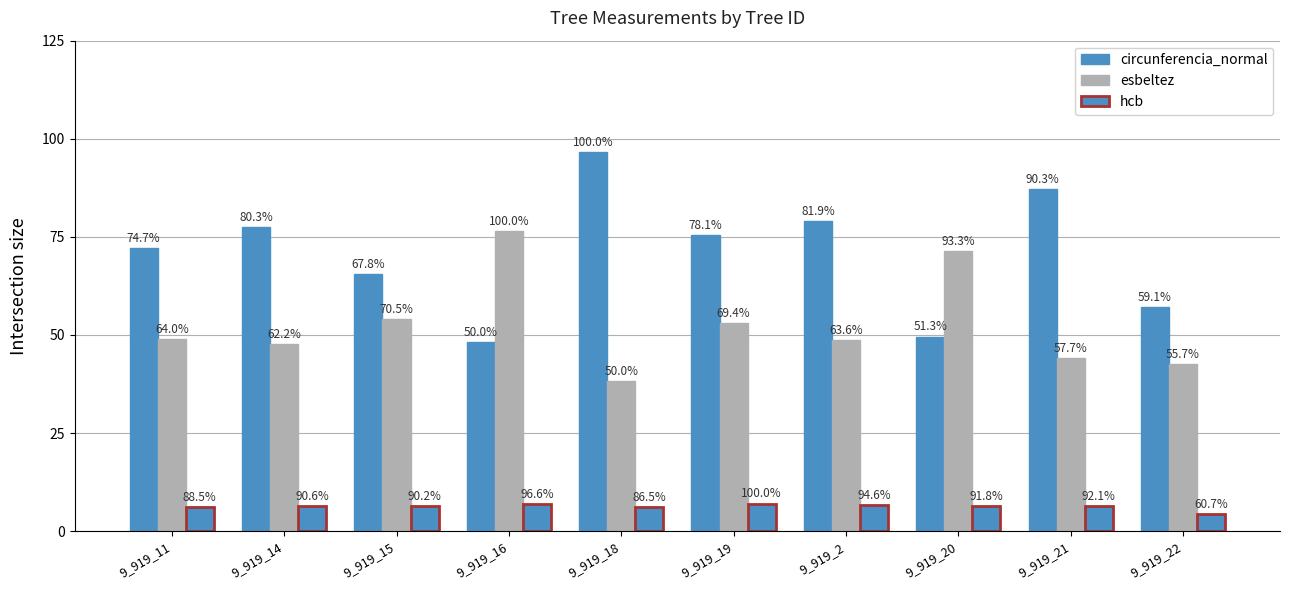

How many bars are there in each group?

3